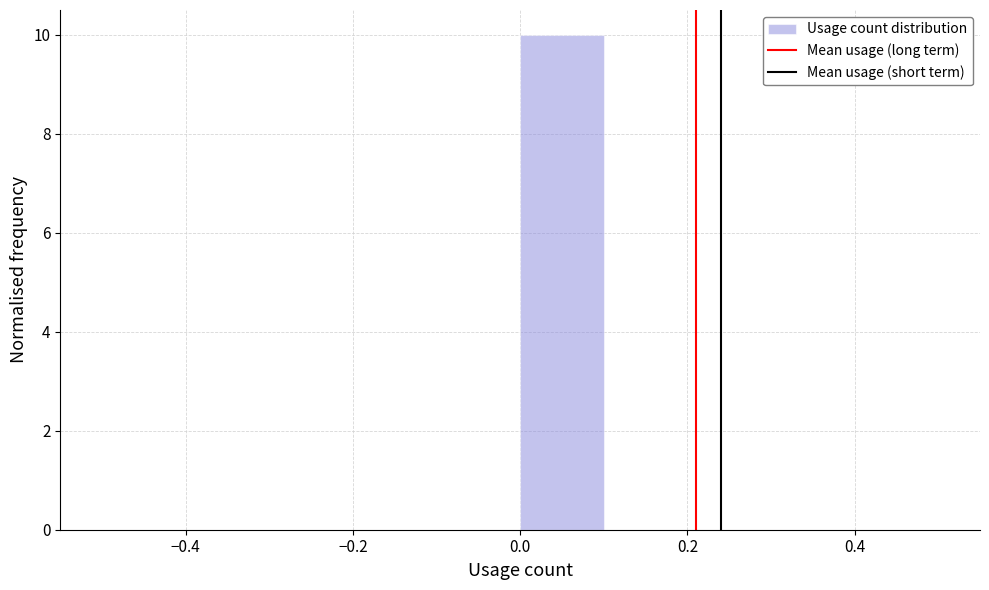

Which range on the x-axis has the tallest bar?

0.0 to 0.1